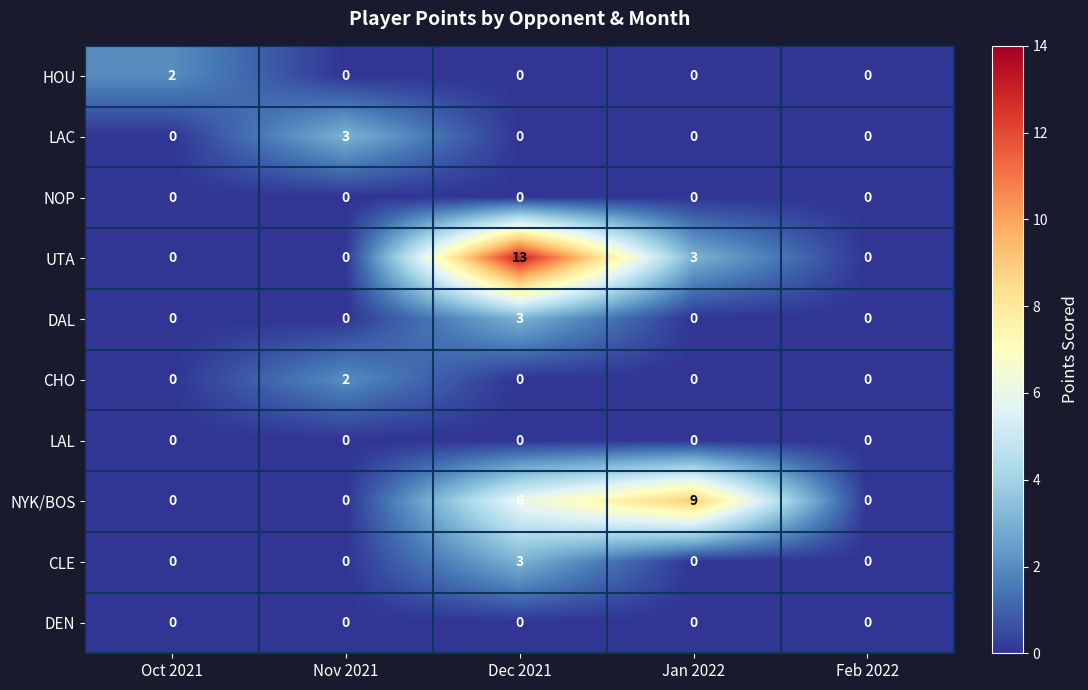

At how many categories does at least one series exceed 4?

2